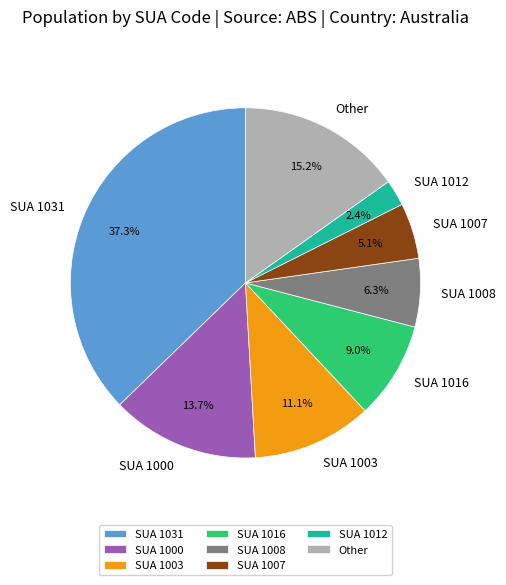

Do SUA 1016 and SUA 1007 together represent more than half of the pie?

No